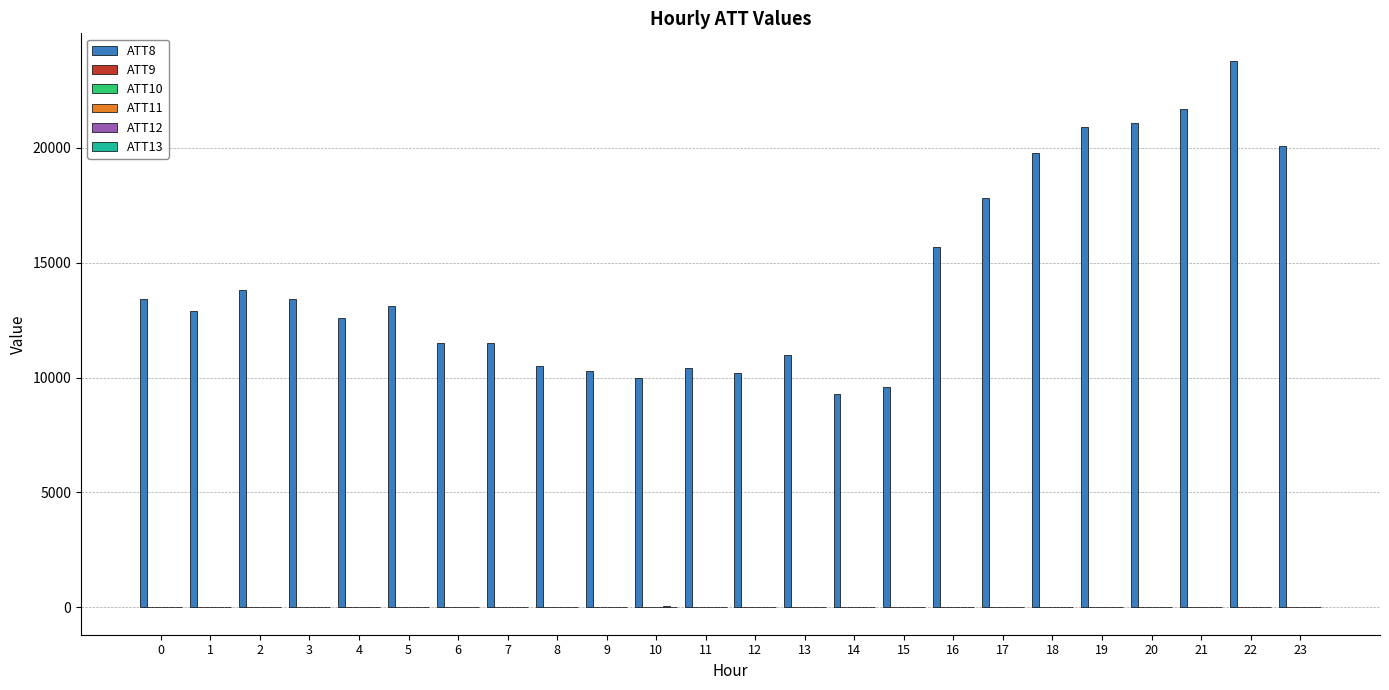

Which series has the largest range (max minus min)?

ATT8